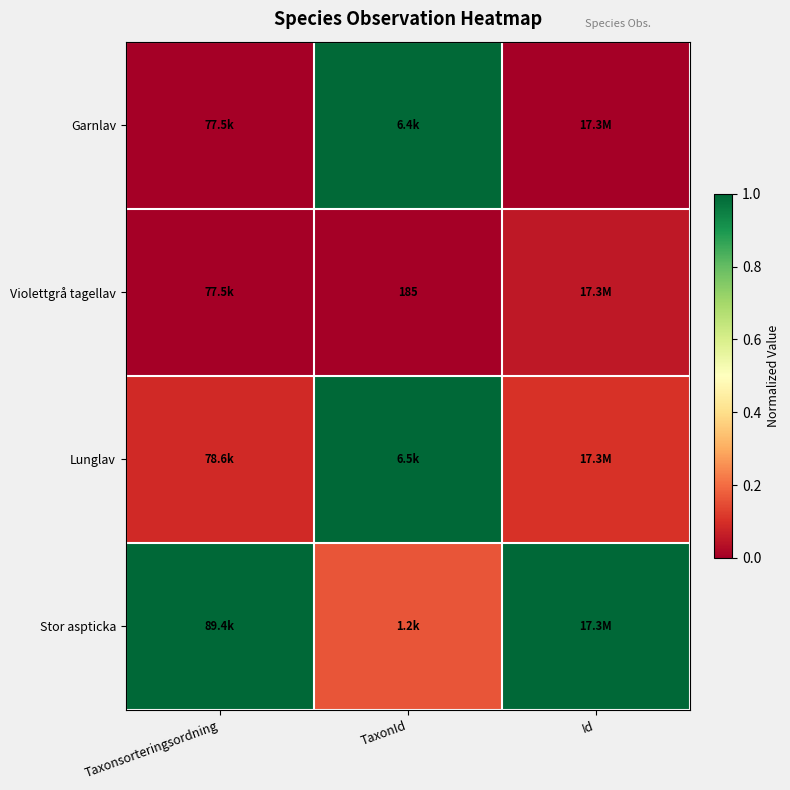

Is the value of Violettgrå tagellav at TaxonId greater than the value of Garnlav at Taxonsorteringsordning?

No